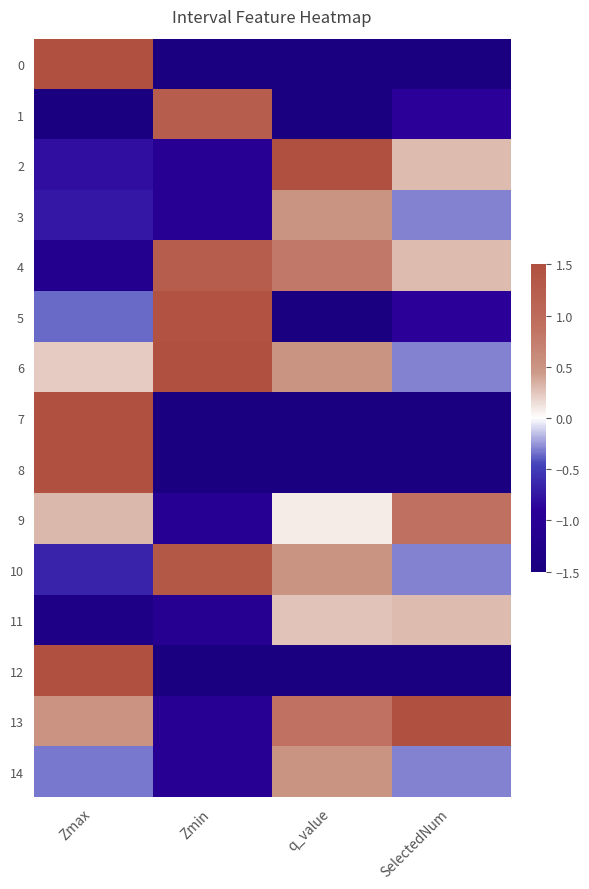

Rank the series at SelectedNum from highest to lowest value.

13, 9, 2, 4, 11, 3, 6, 10, 14, 1, 5, 0, 7, 8, 12